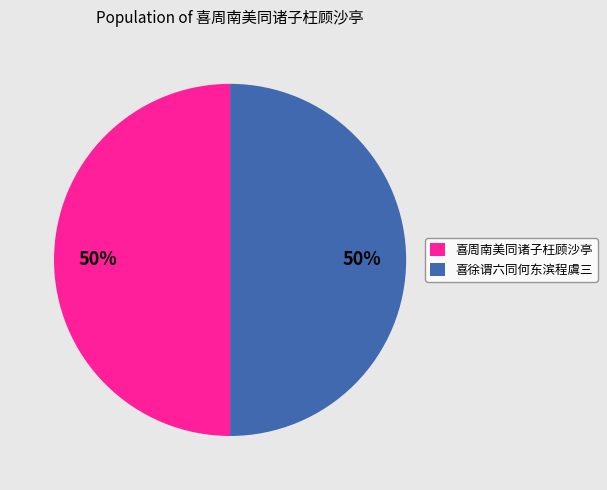

What is the ratio of the value at 喜徐谓六同何东滨程虞三 to the value at 喜周南美同诸子枉顾沙亭?

1.0